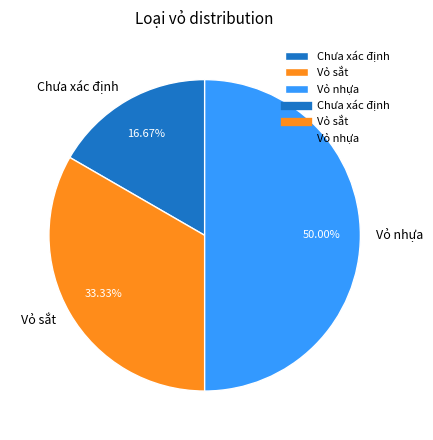

Is Chưa xác định the majority of the pie?

No